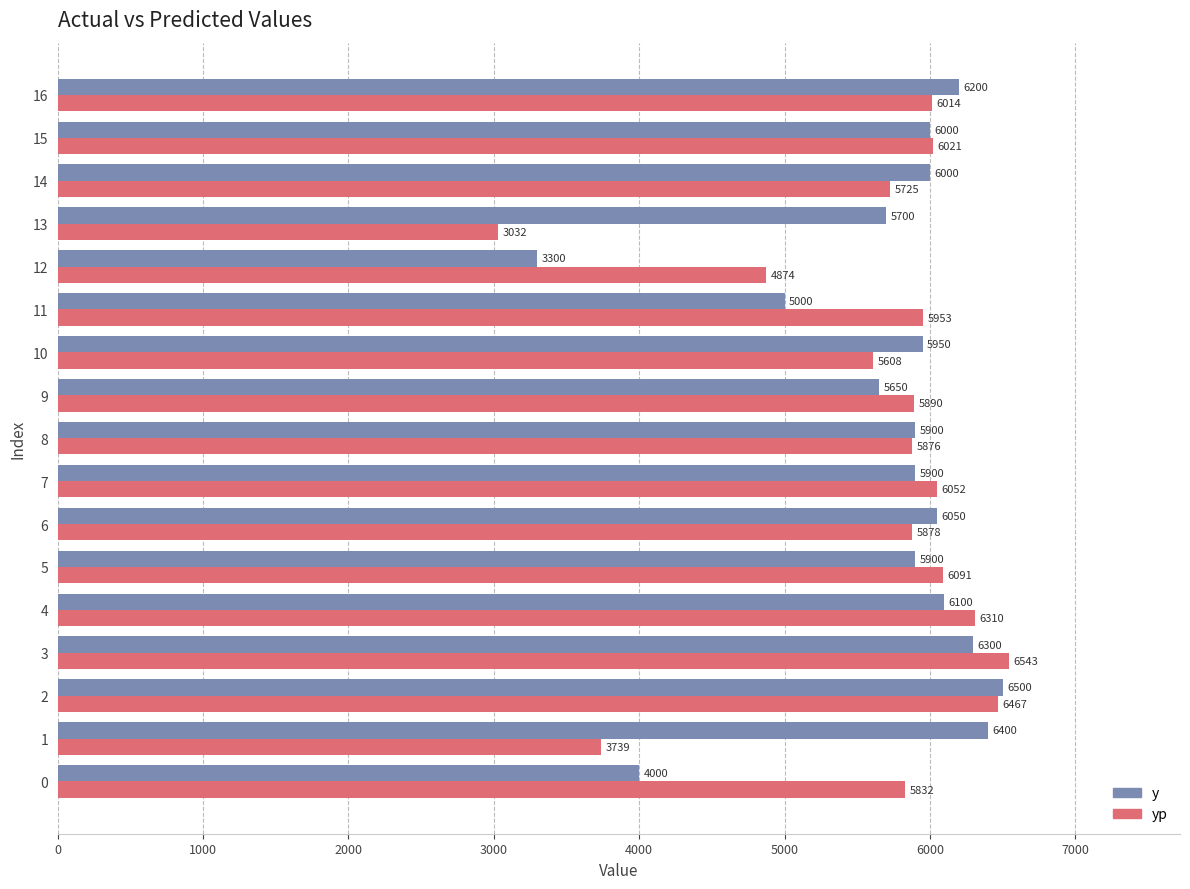

Read the y value at 3.

6300.0